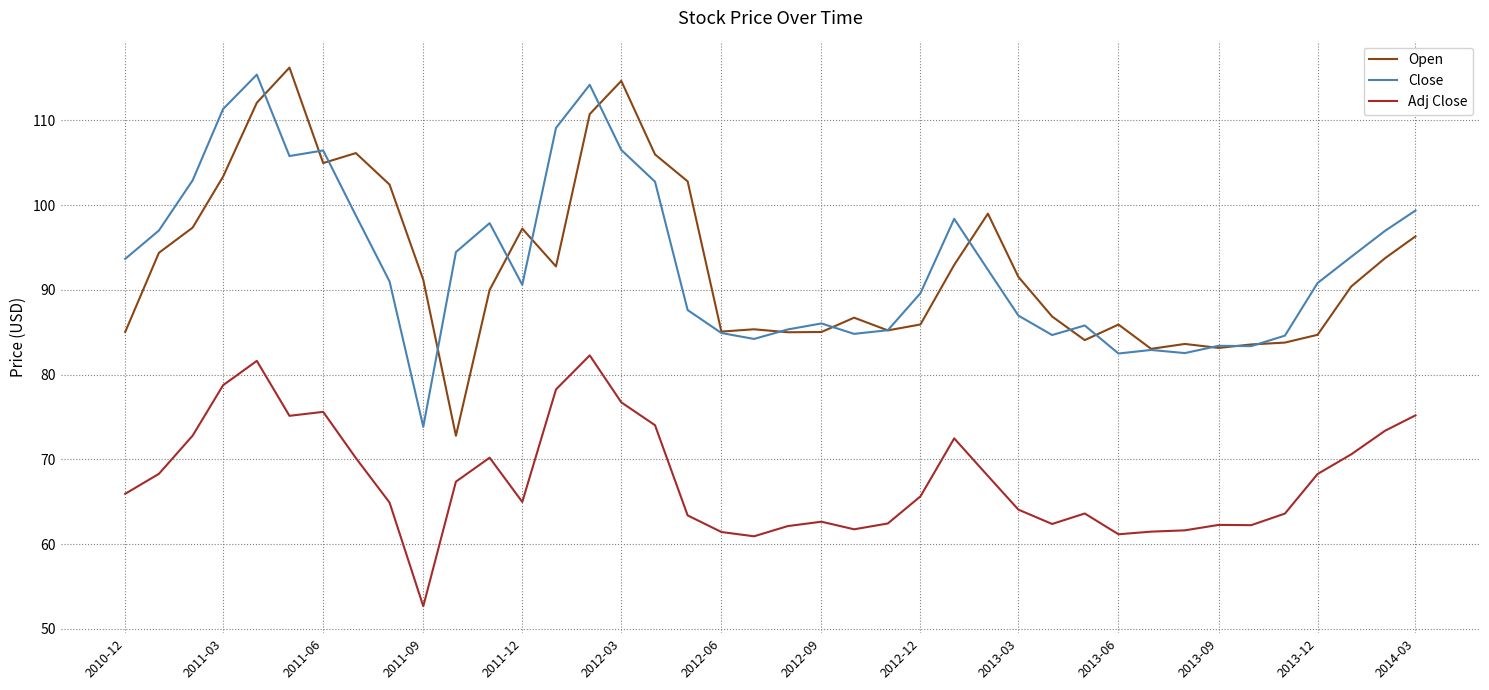

True or false: Adj Close and Close intersect in this chart.

False